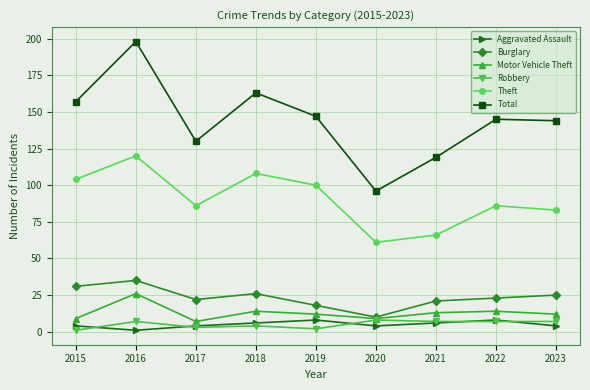

What is the difference between the second highest and minimum values in the Burglary series?

21